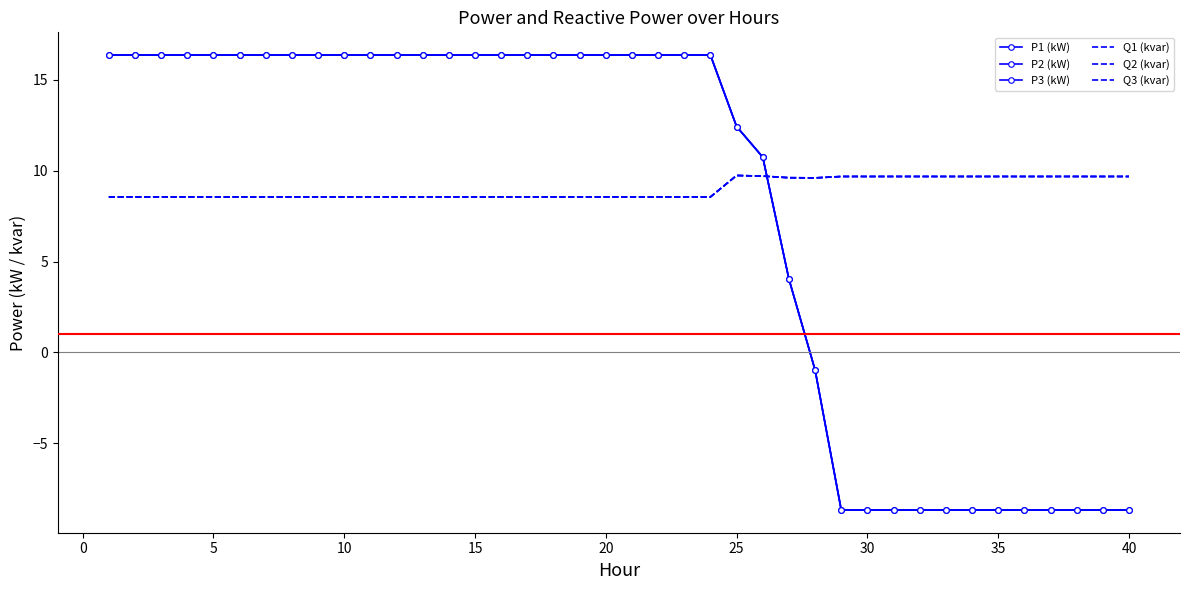

How many interior local valleys does the P1 (kW) series have?

1